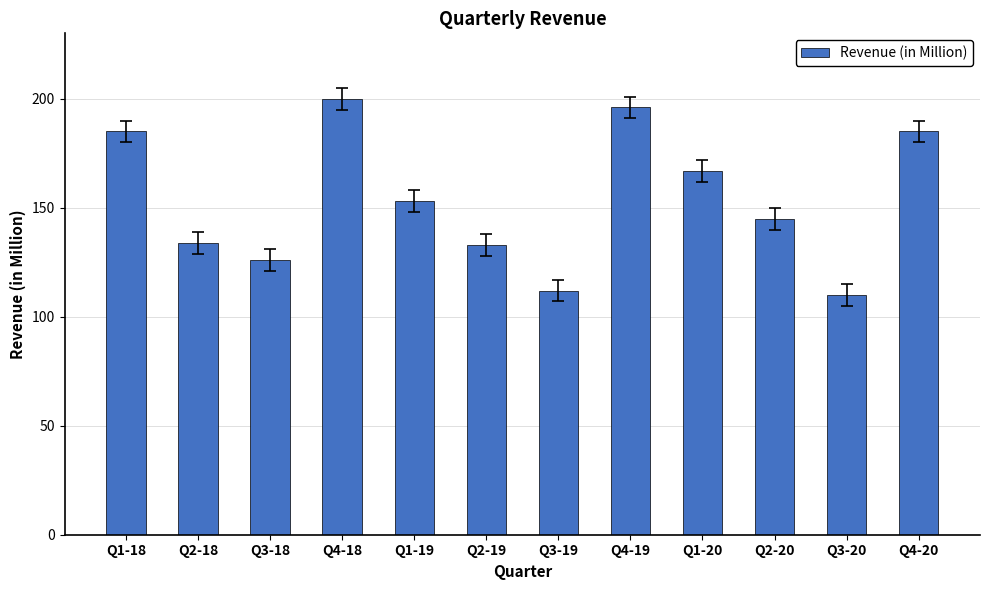

The value at Q3-18 is 81. True or false?

False